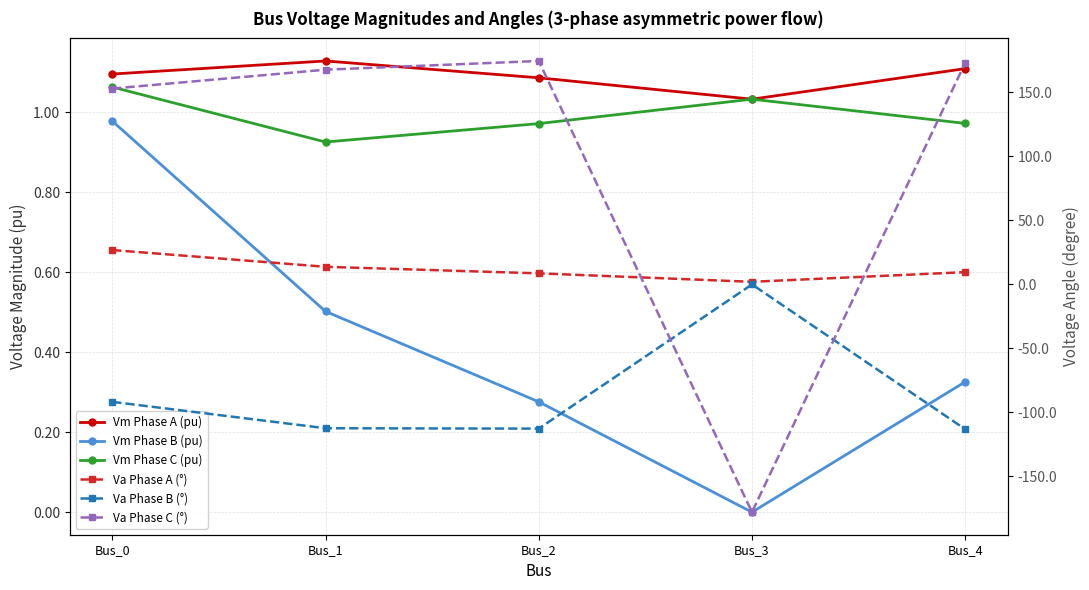

Which category has the lowest value across all series?

Bus_3